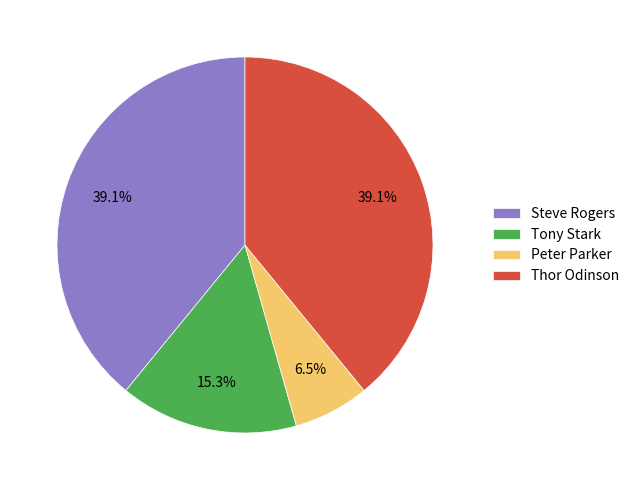

How many segments does this pie chart have?

4